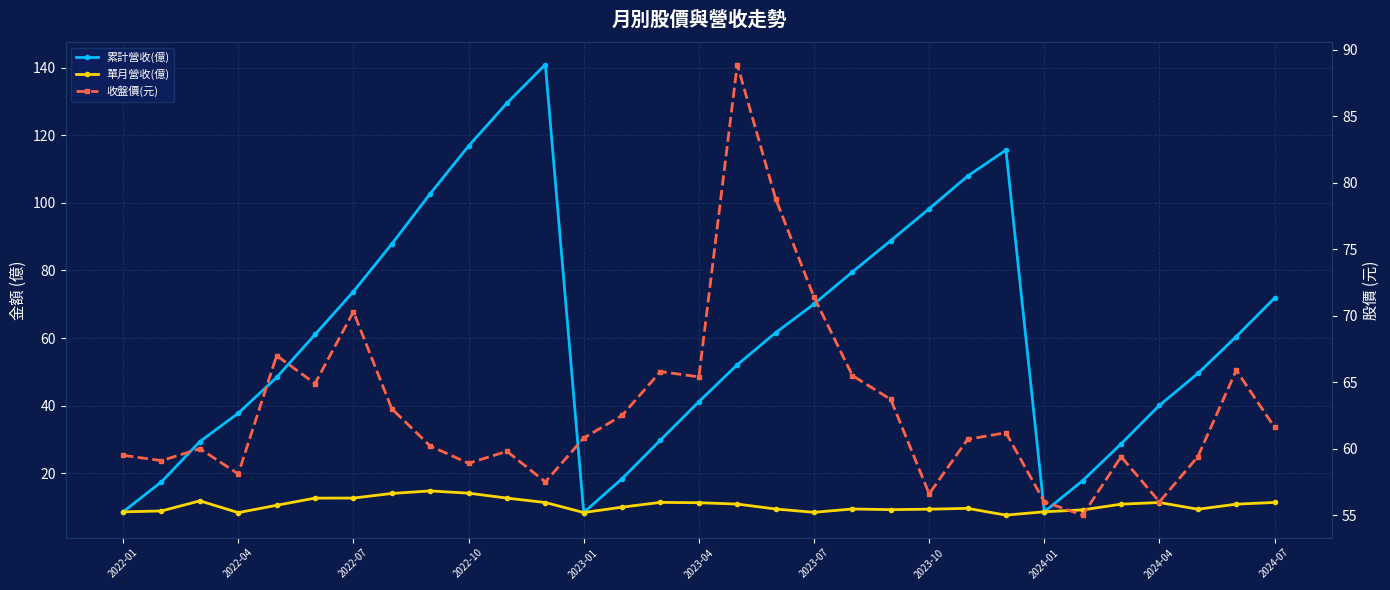

Rank the series by their maximum value, from highest to lowest.

累計營收(億), 收盤價(元), 單月營收(億)